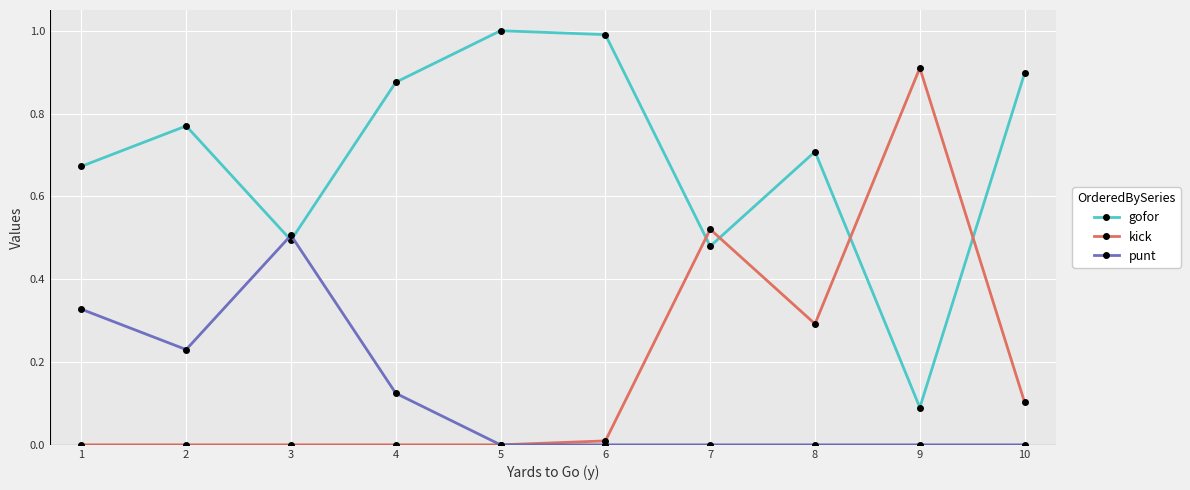

How many lines are shown in the chart?

3